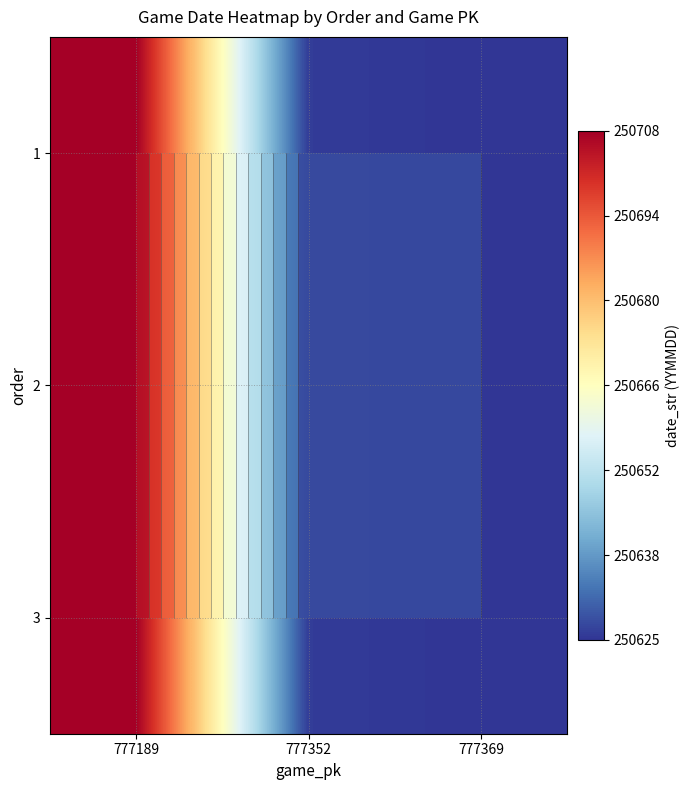

What is the highest value of the 2 series?

250708